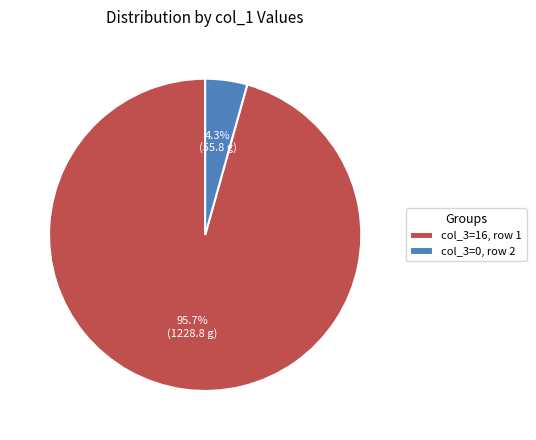

Is the sum of col_3=16, row 1 and col_3=0, row 2 greater than half?

Yes